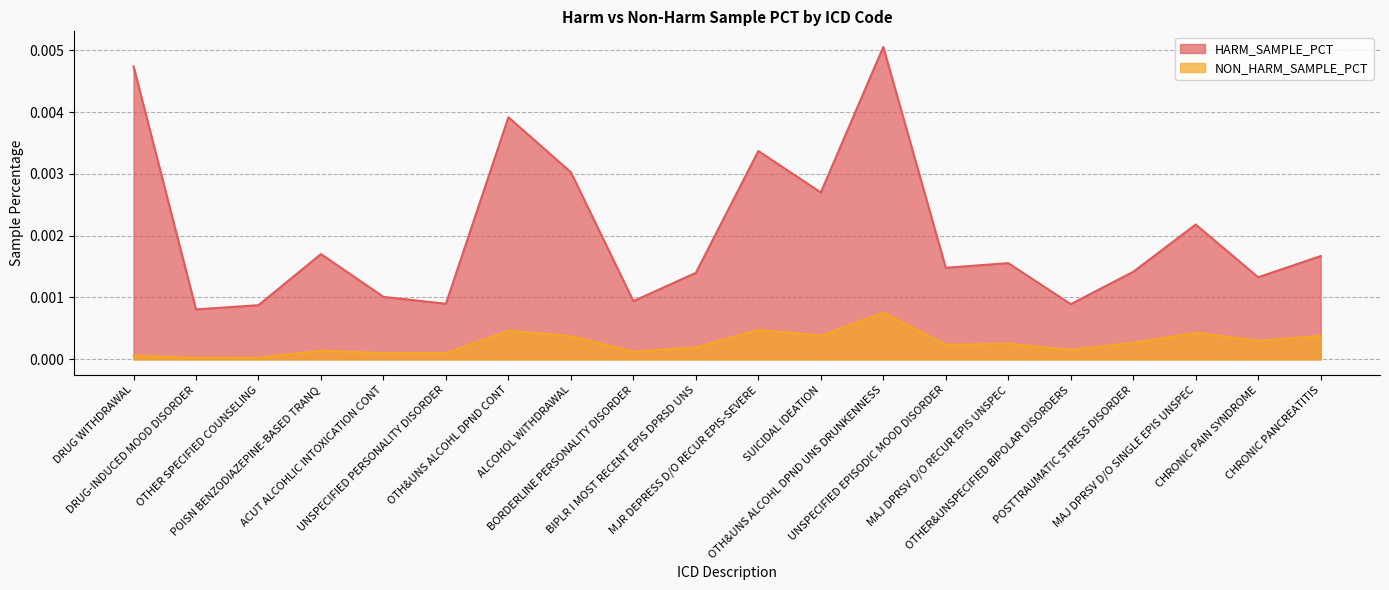

True or false: HARM_SAMPLE_PCT and NON_HARM_SAMPLE_PCT intersect in this chart.

False